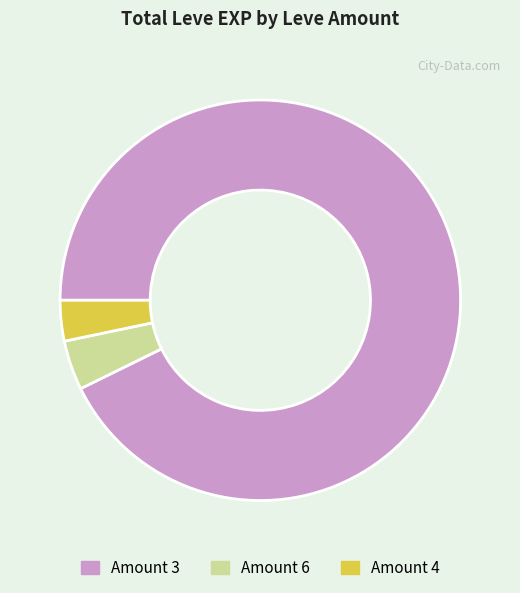

Rank the categories by value from highest to lowest.

Amount 3, Amount 6, Amount 4